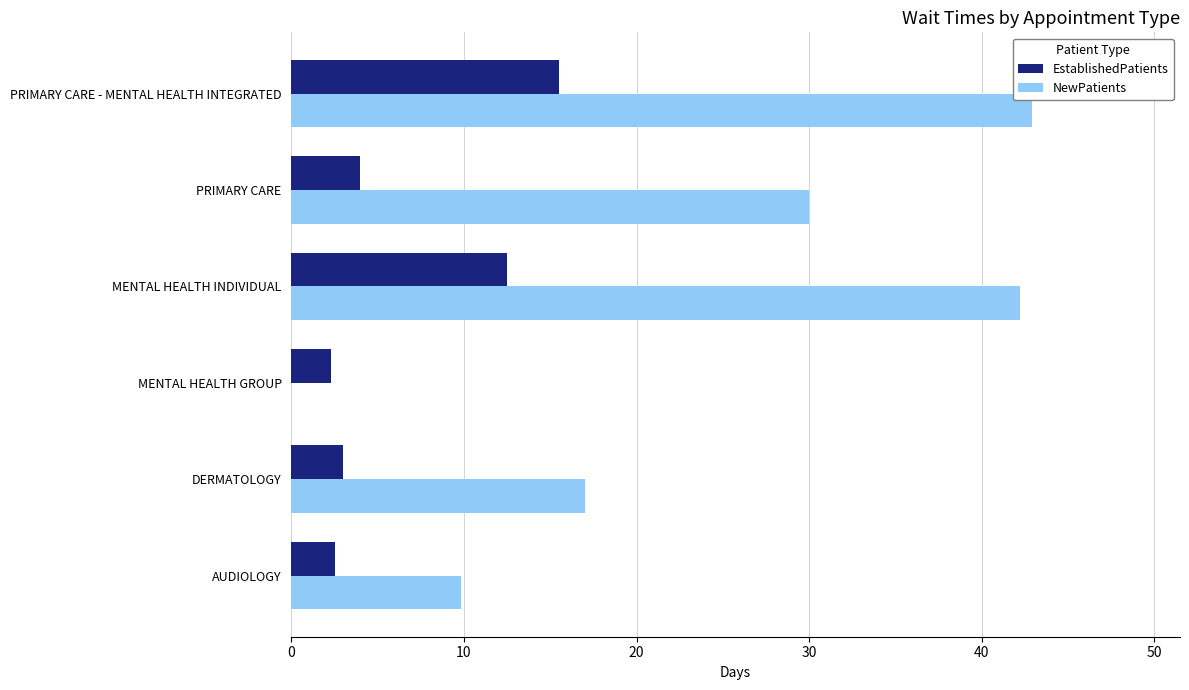

Which series changed the most between AUDIOLOGY and PRIMARY CARE?

NewPatients